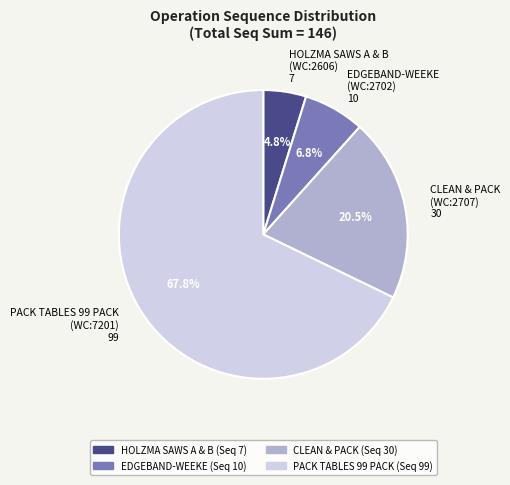

Is PACK TABLES 99 PACK the majority of the pie?

Yes